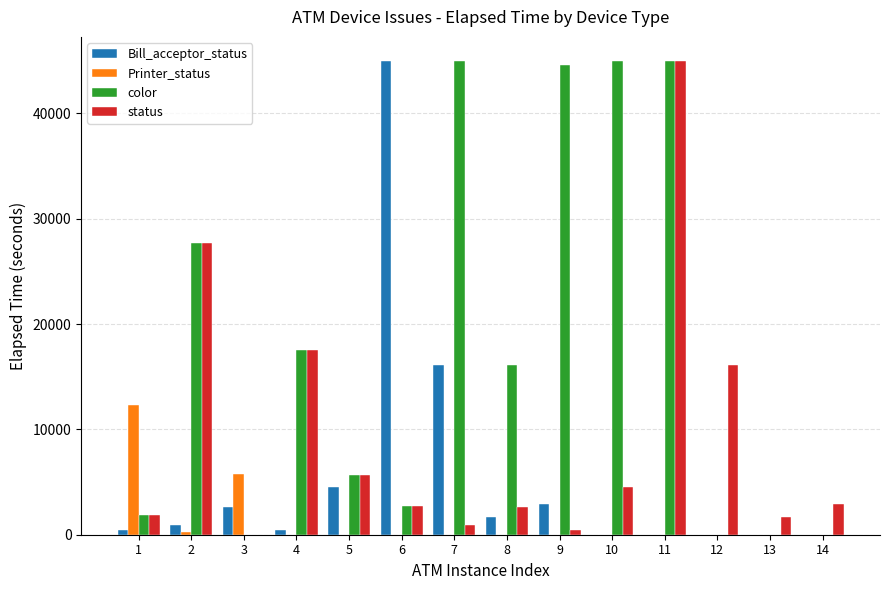

Which series changed the most between 10 and 11?

status